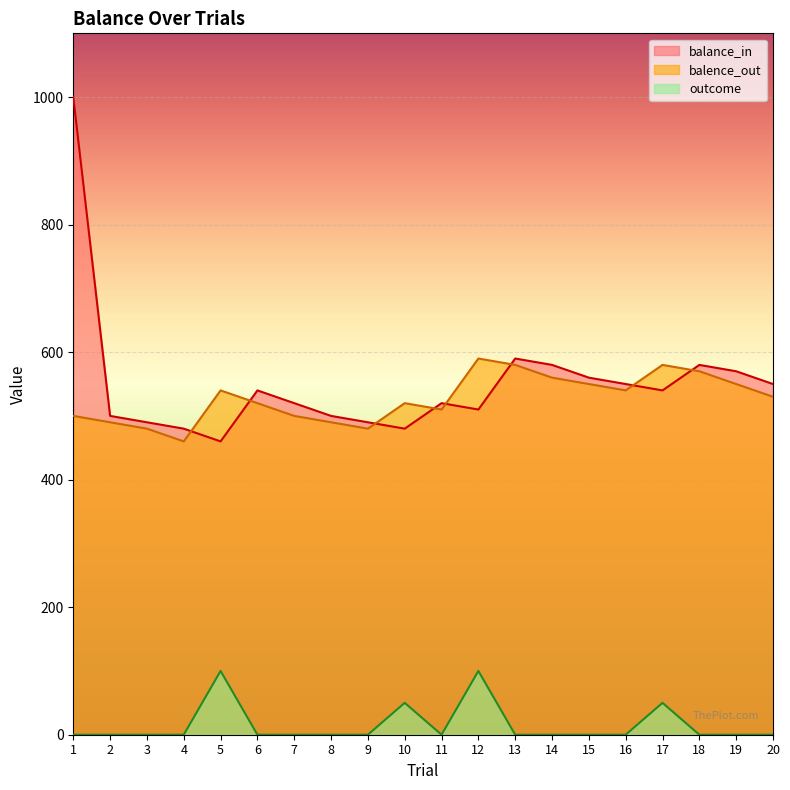

How many lines are shown in the chart?

3